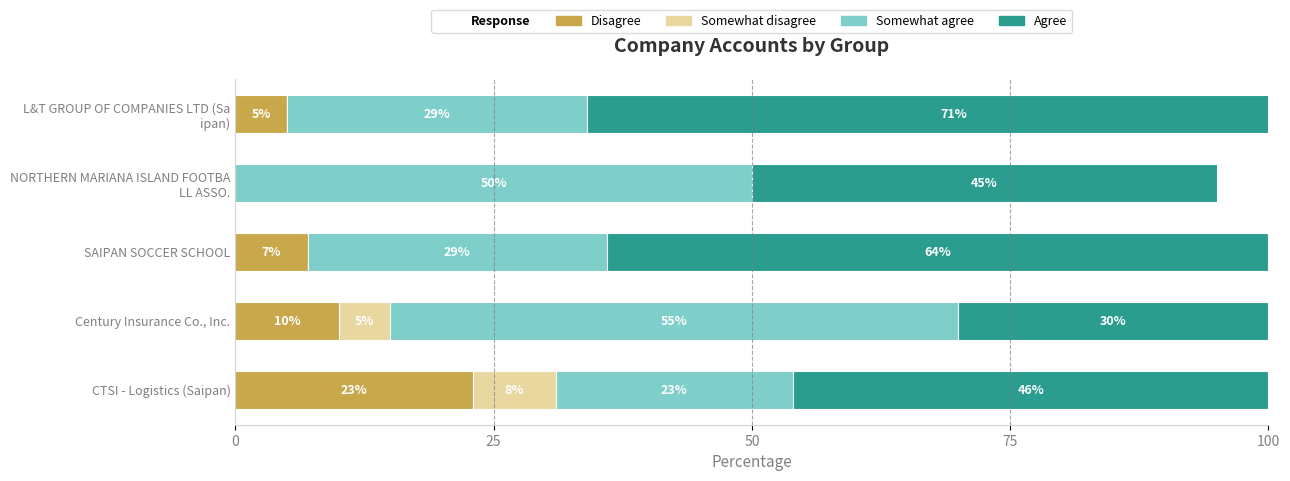

What is the value of the Somewhat agree bar at the 1st from the left?

29